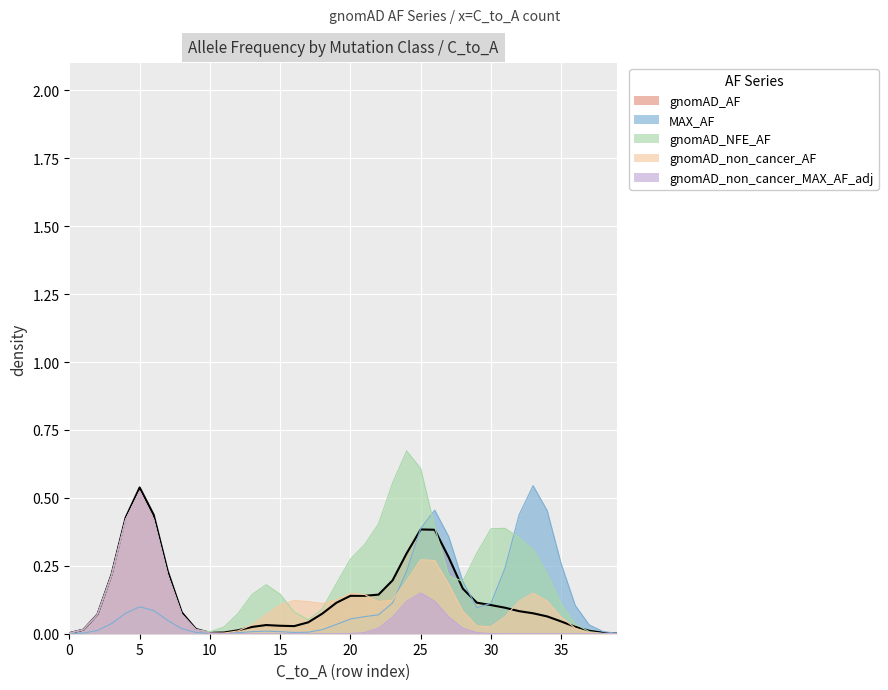

What are all the series names shown in the legend?

gnomAD_AF, MAX_AF, gnomAD_NFE_AF, gnomAD_non_cancer_AF, gnomAD_non_cancer_MAX_AF_adj